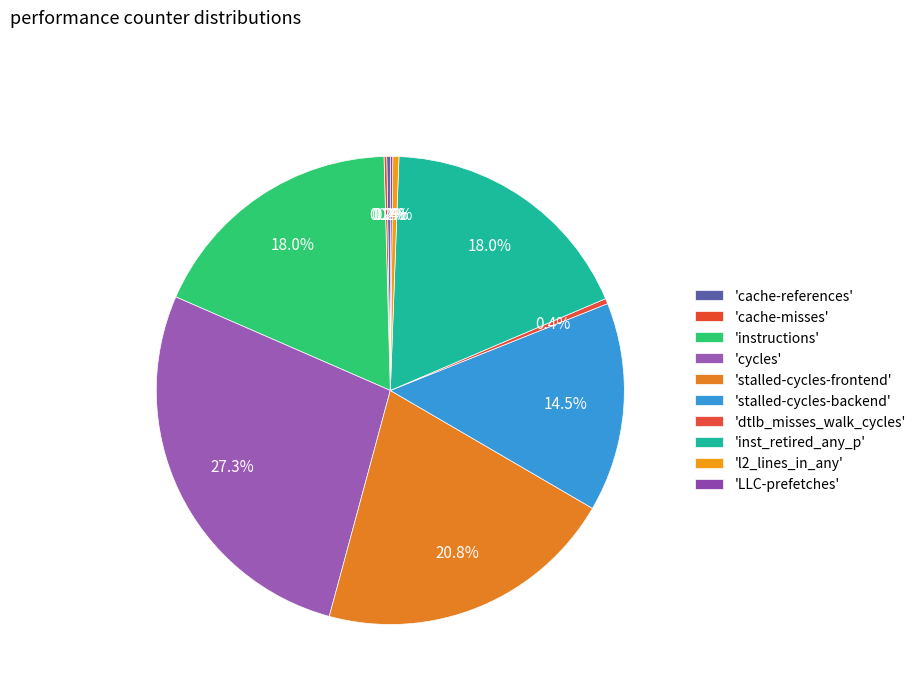

Does any single category account for the majority?

No